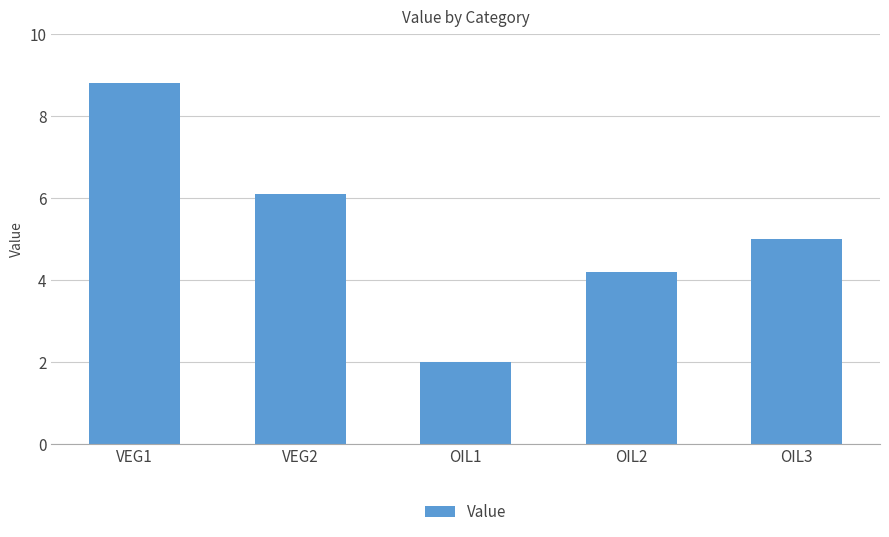

Which label corresponds to the largest value in the chart?

VEG1